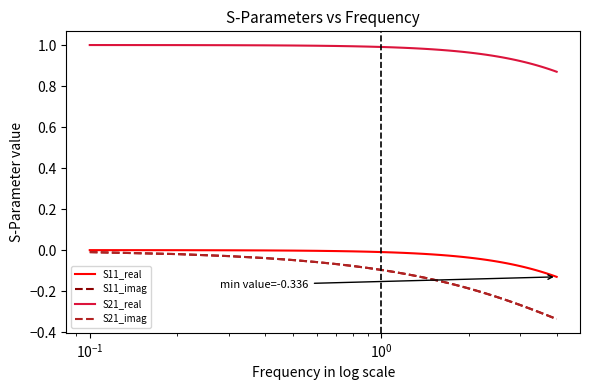

Which series has the largest range (max minus min)?

S21_imag